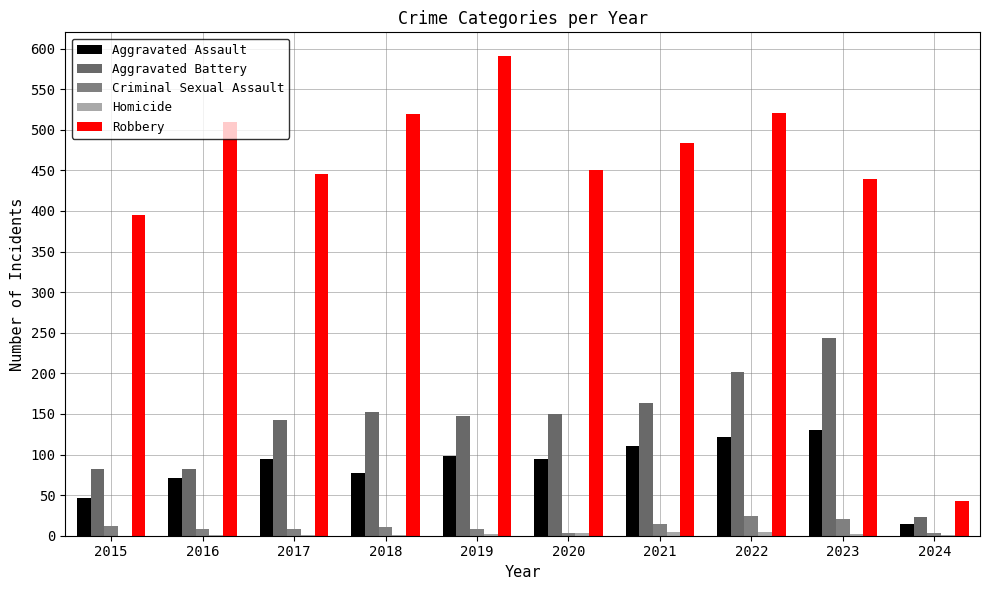

Does the chart contain stacked bars?

No